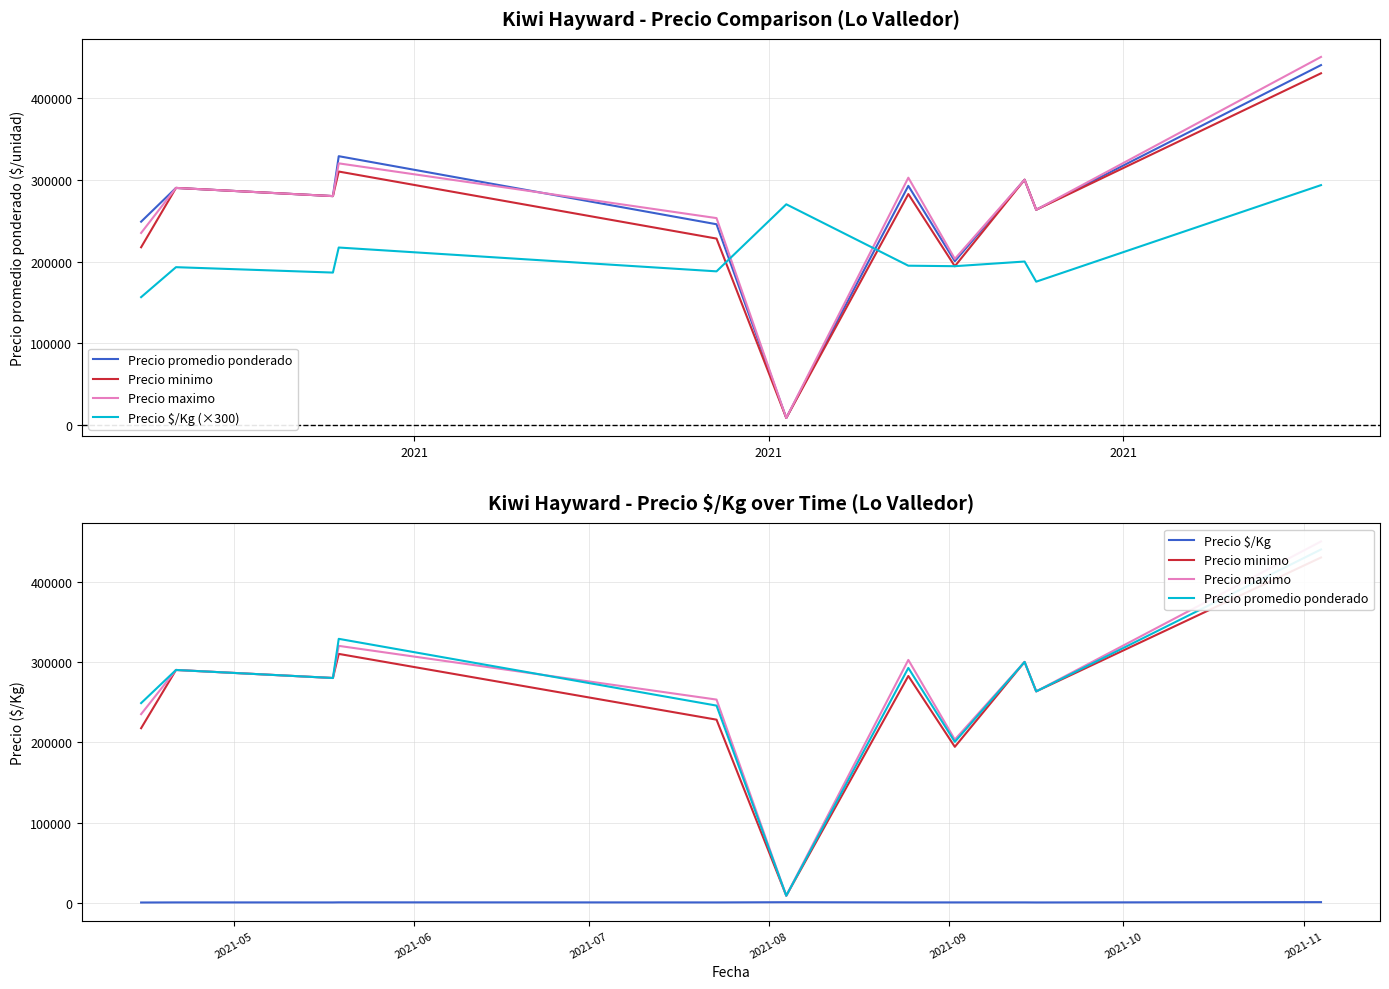

What is the lowest value of the Precio $/Kg (×300) series?

156600